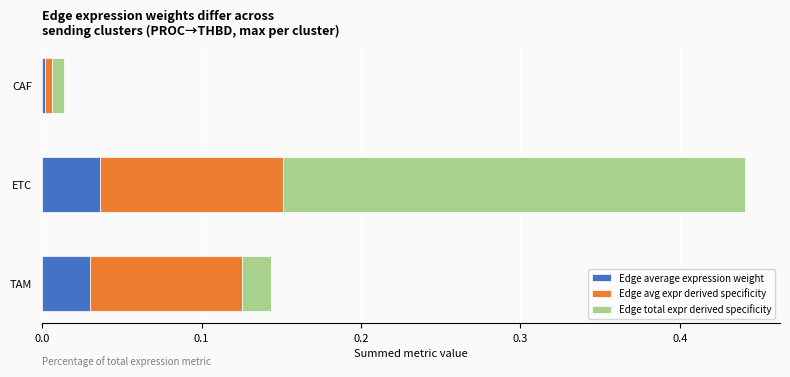

At which category is the sum across all series the highest?

ETC